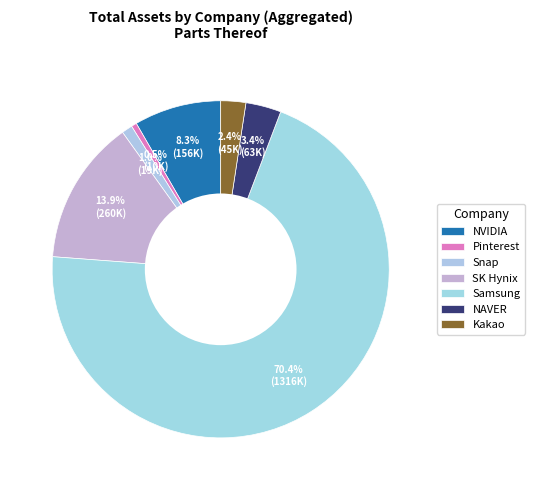

Count the number of slices in the pie.

7